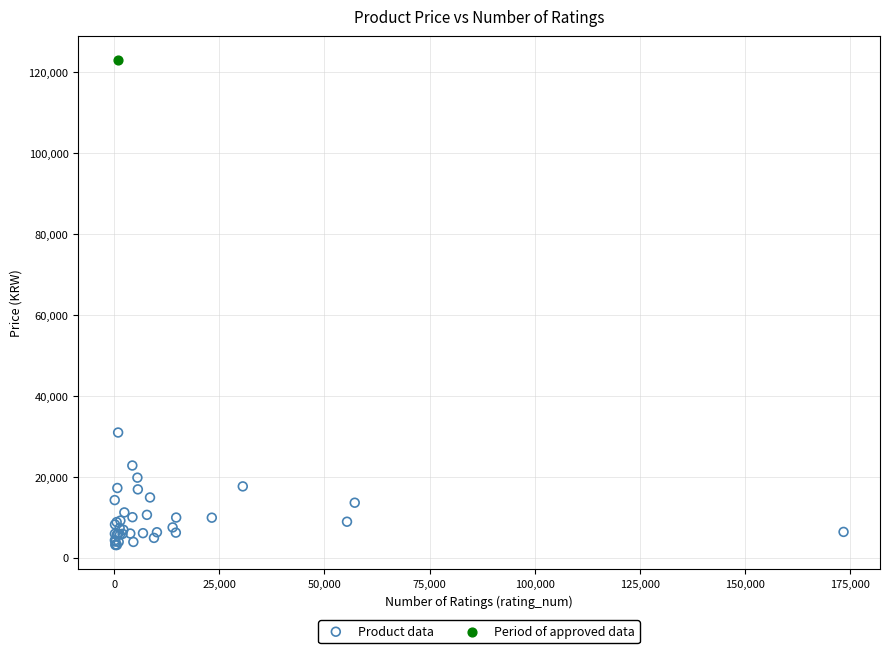

What are all the series names shown in the legend?

Product data, Period of approved data